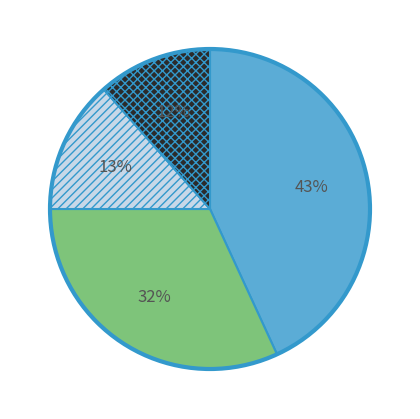

To the nearest percent, what is the average slice percentage?

25%